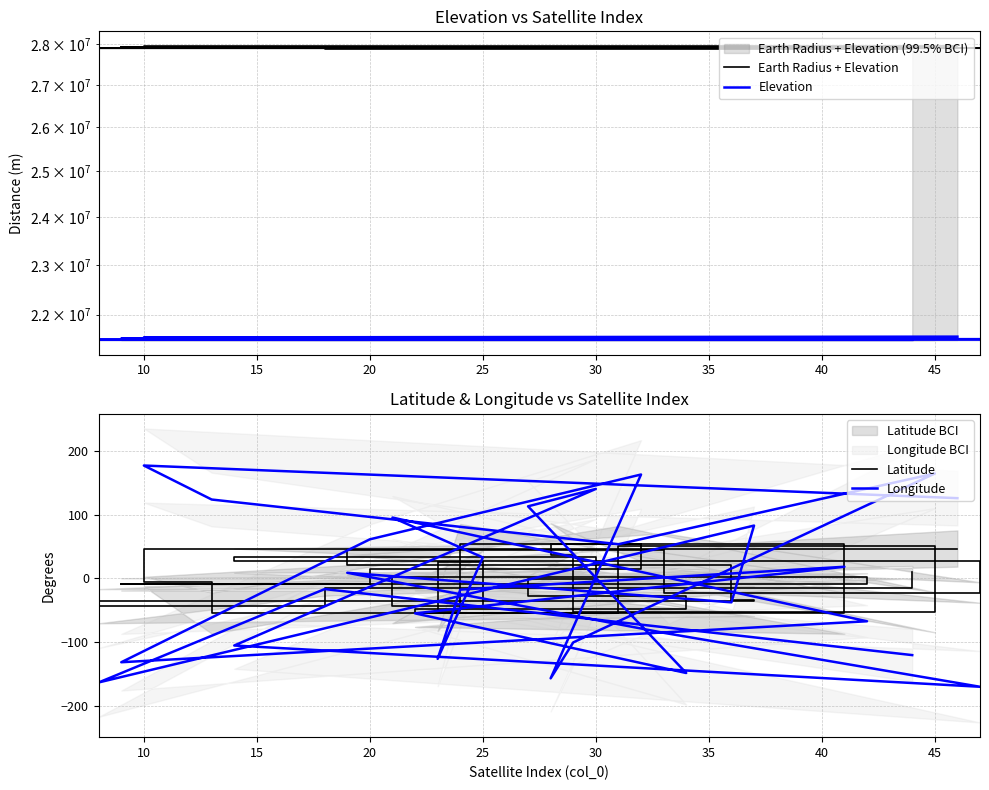

What is the approximate value of Longitude at 25?

82.9